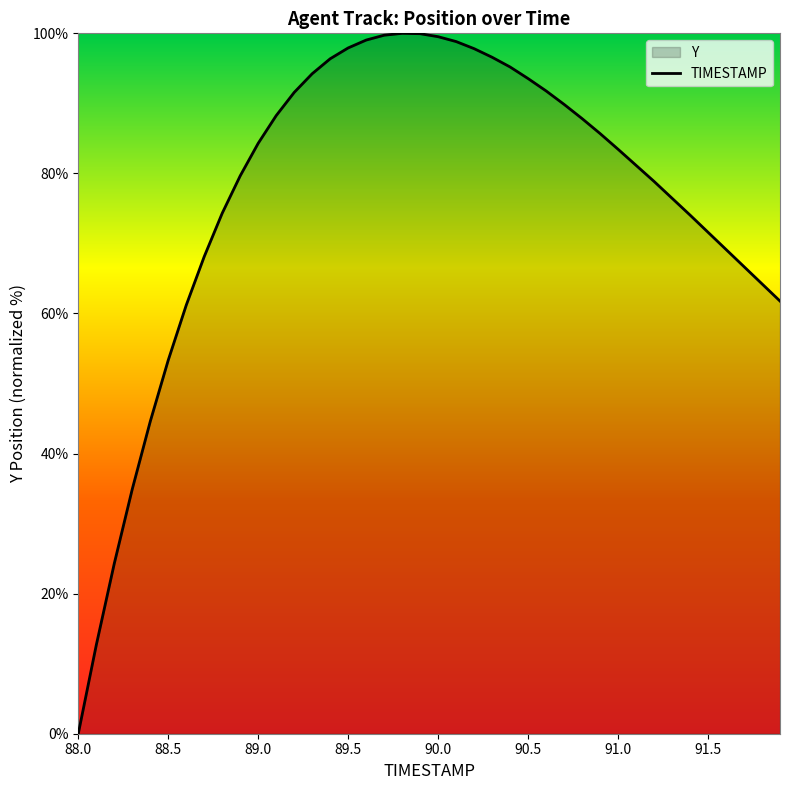

What is the greatest value displayed?

100.0